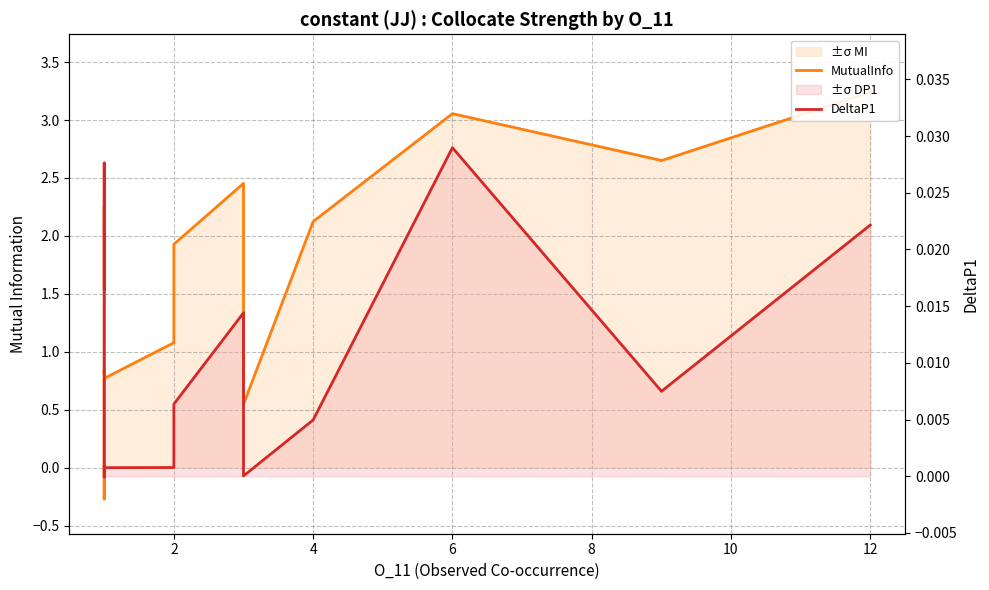

In DeltaP1, how many points are lower than both neighbors (excluding endpoints)?

4